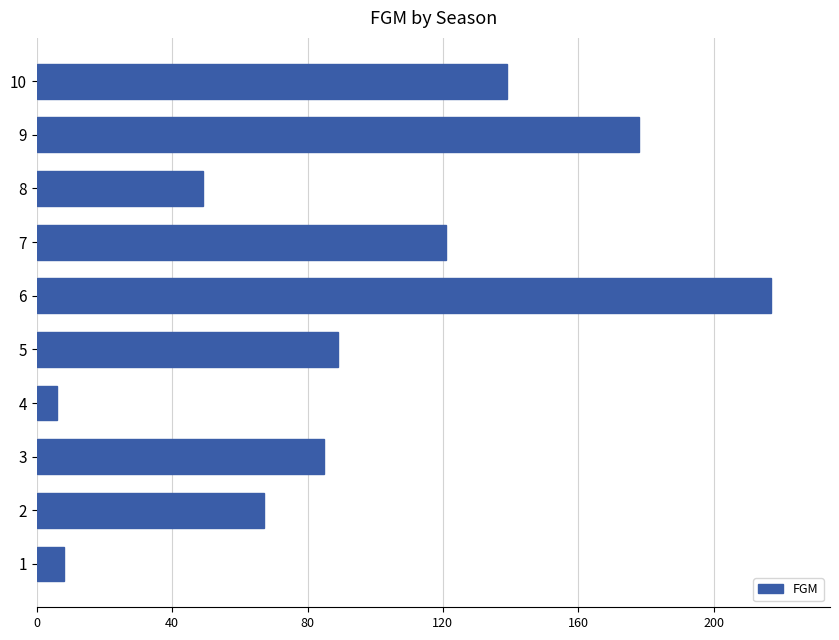

List the labels in order of value, largest first.

6, 9, 10, 7, 5, 3, 2, 8, 1, 4